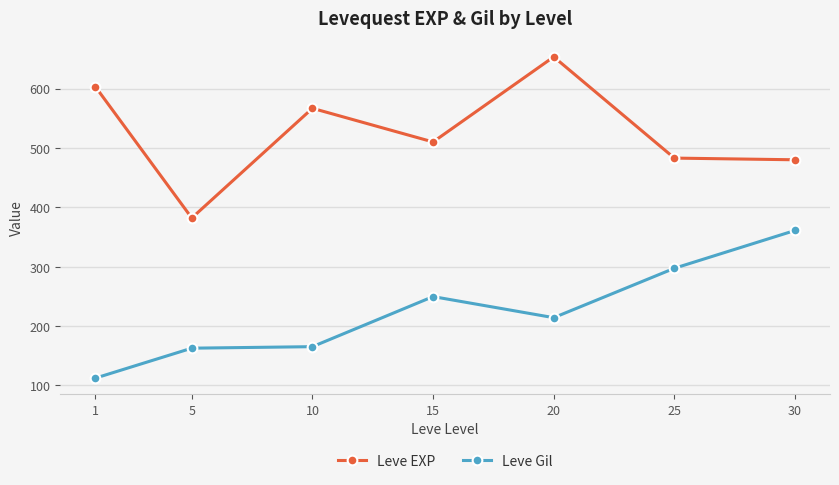

True or false: Leve Gil and Leve EXP intersect in this chart.

False